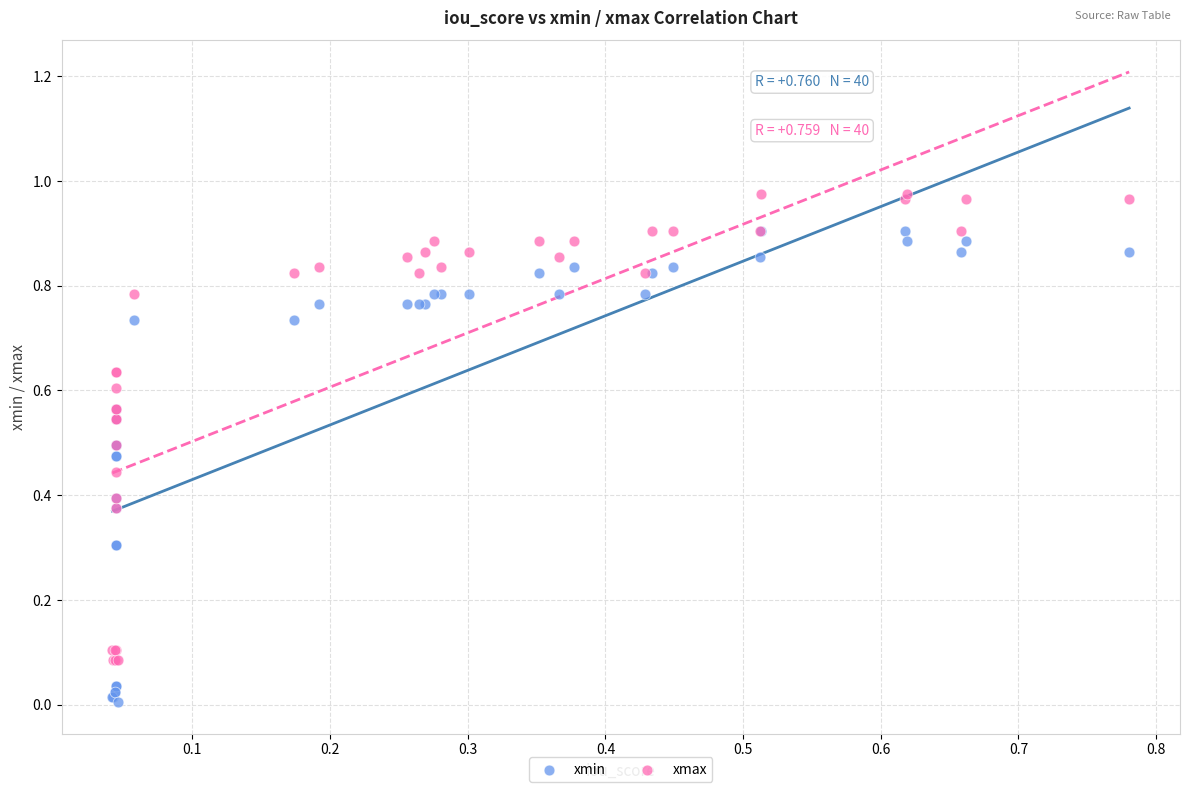

What are all the series names shown in the legend?

xmin, xmax